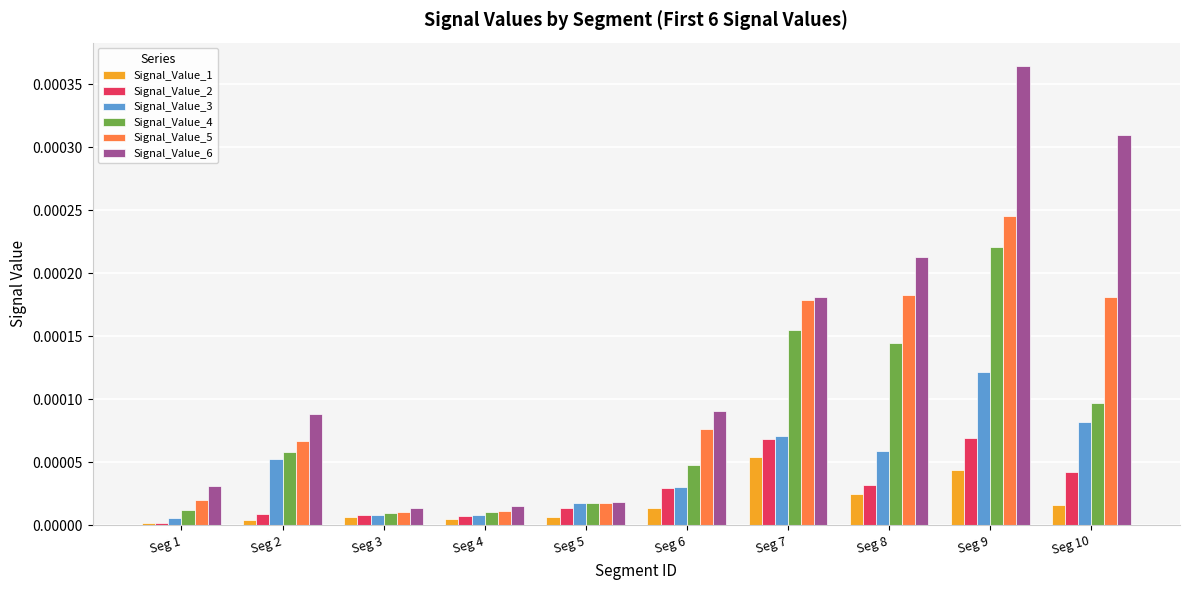

The Signal_Value_3 series shows 0.0 at Seg 1. True or false?

True